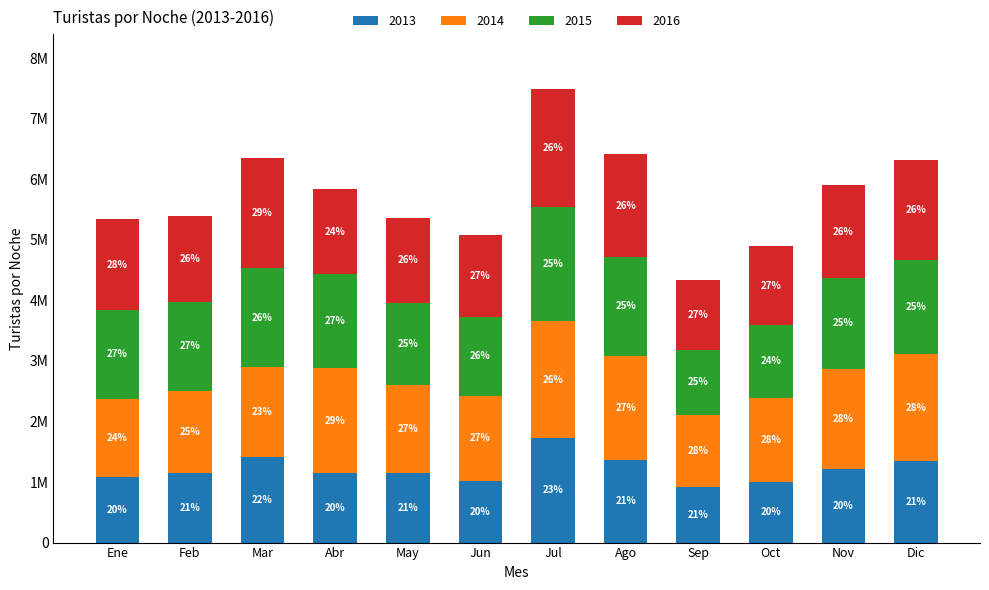

Rank the series by their maximum value, from highest to lowest.

2016, 2014, 2015, 2013